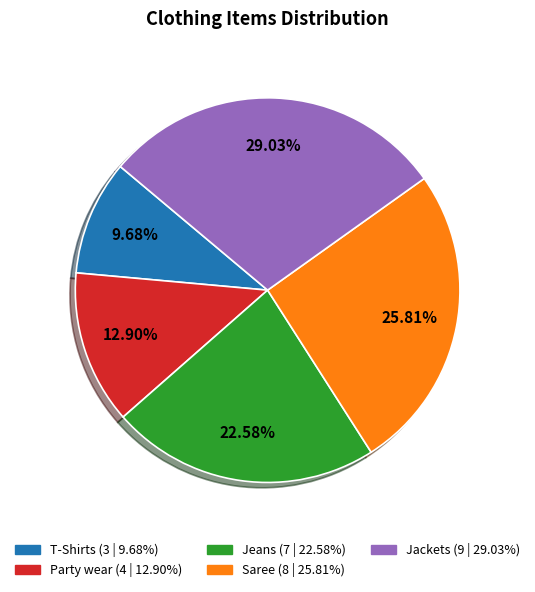

Combined, what portion of the pie is Jeans and Party wear?

35.5%